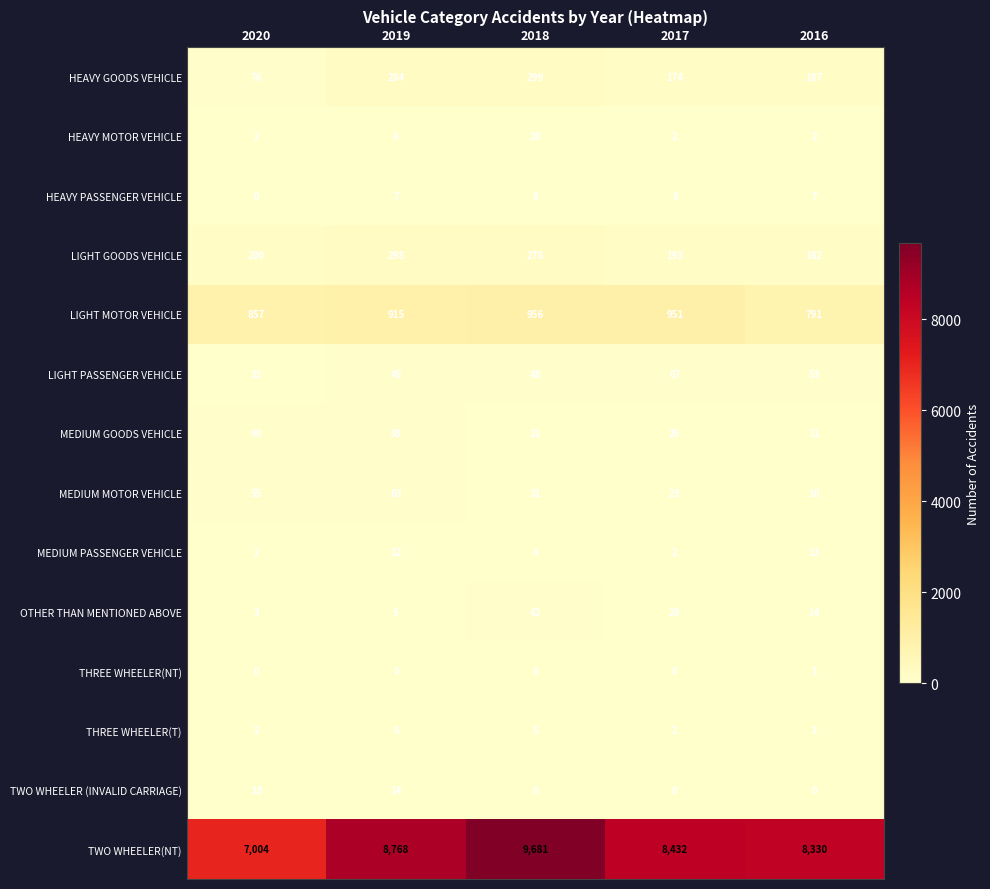

At which label does OTHER THAN MENTIONED ABOVE first exceed 14?

2018